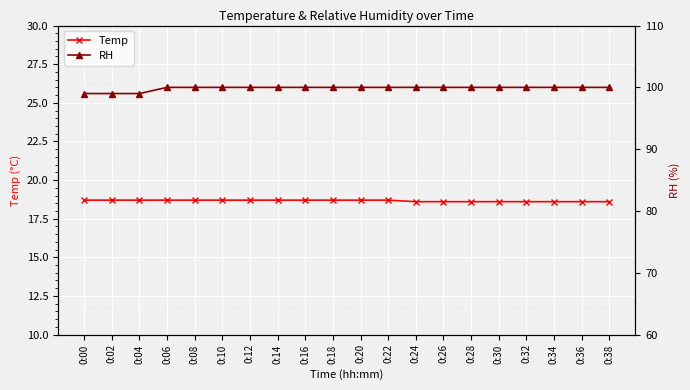

List the series in order of their overall mean, highest first.

RH, Temp